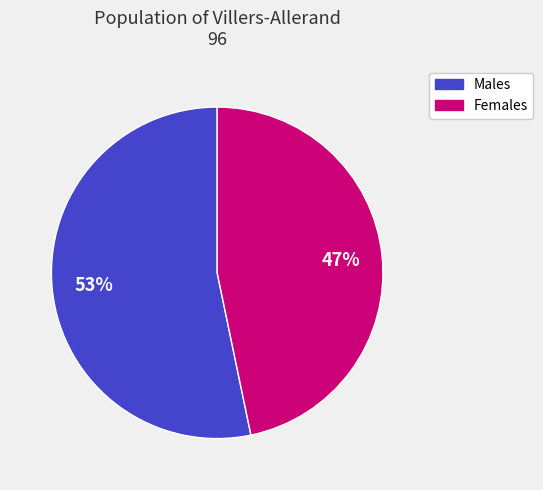

Does any single category account for the majority?

Yes